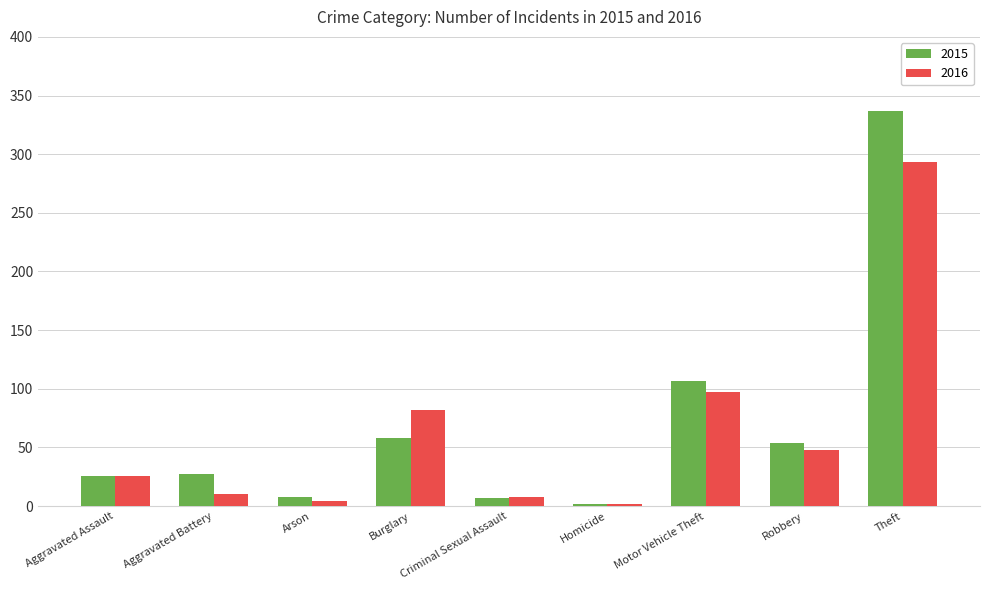

Rank the series by their maximum value, from highest to lowest.

2015, 2016